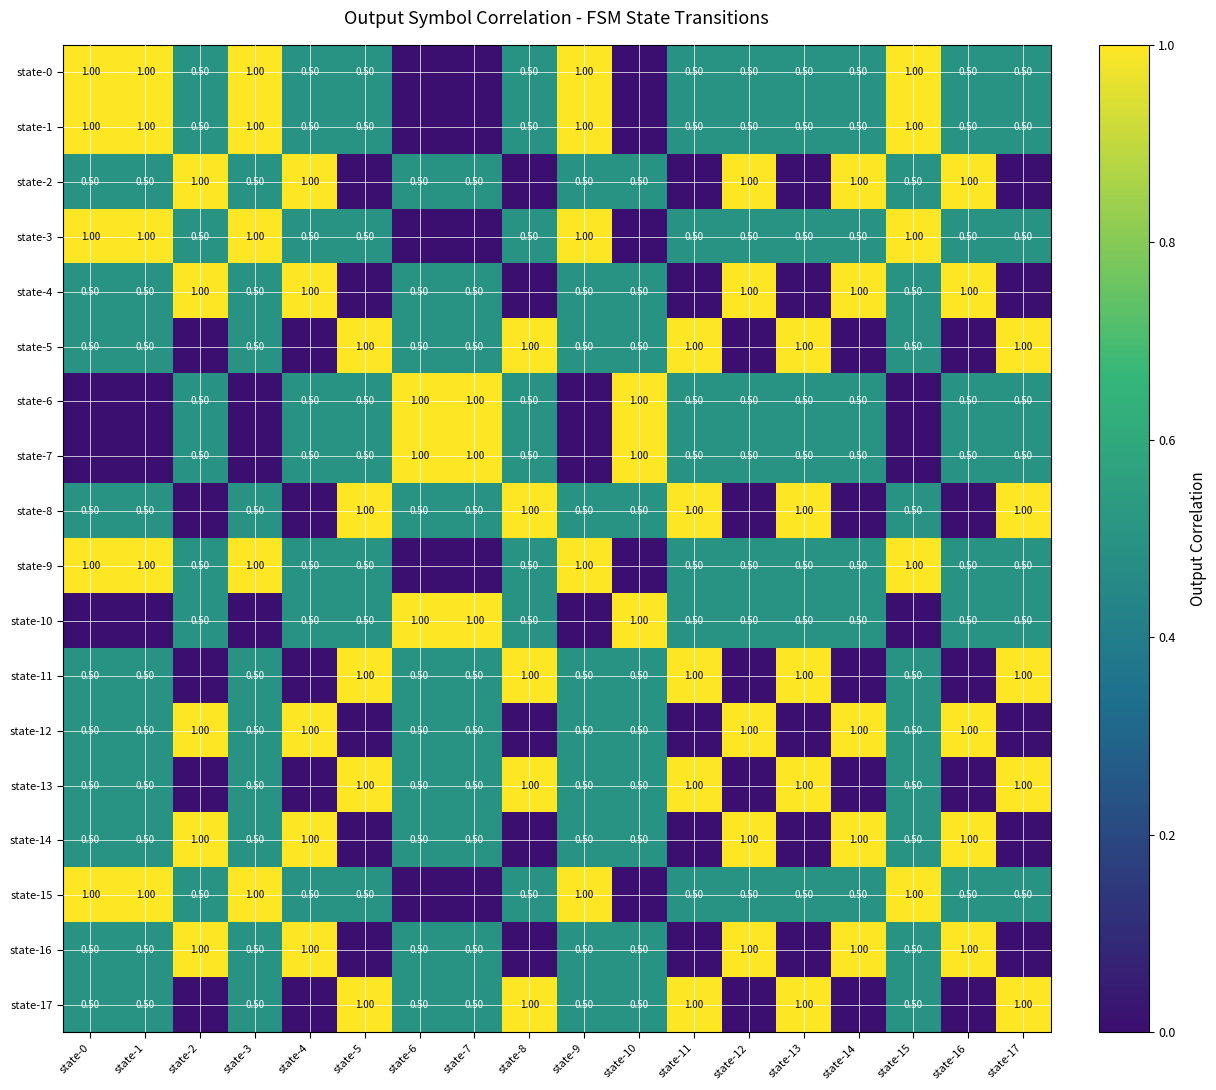

What is the sum of the state-13 values at state-7 and state-0?

1.0